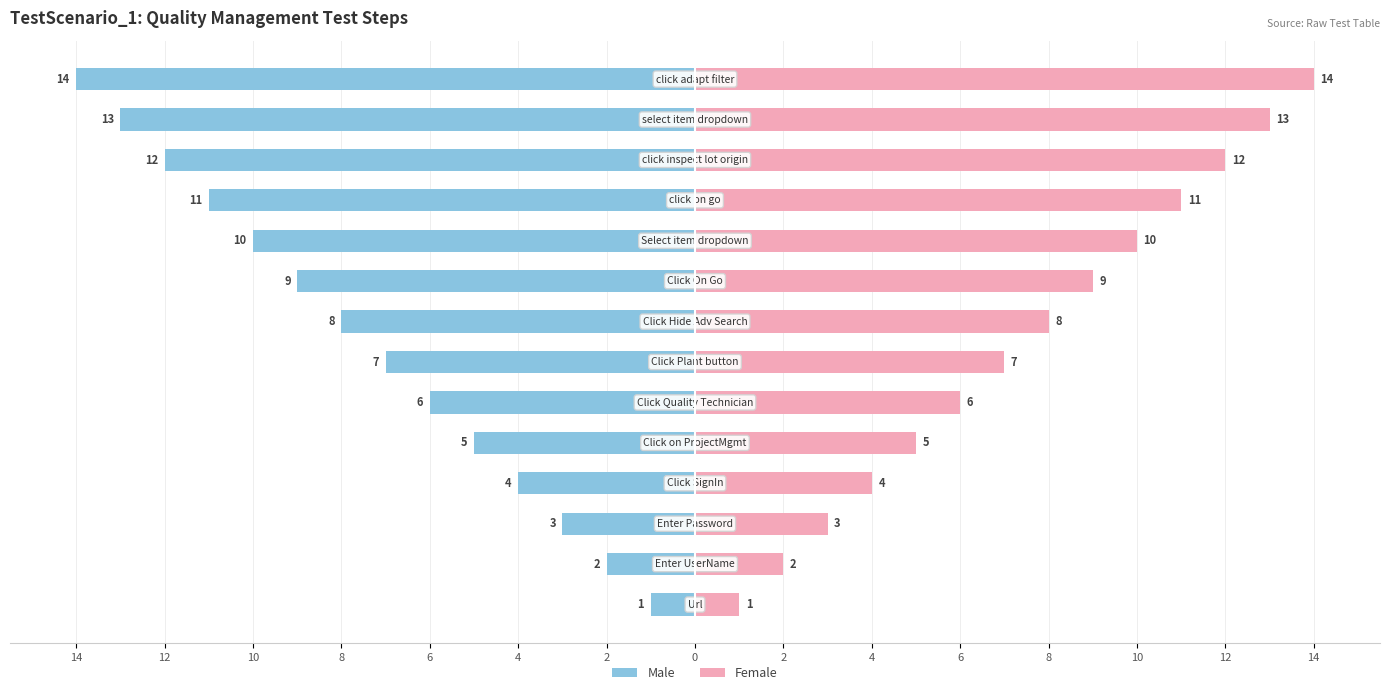

Between 12 and 6, which is larger?

12